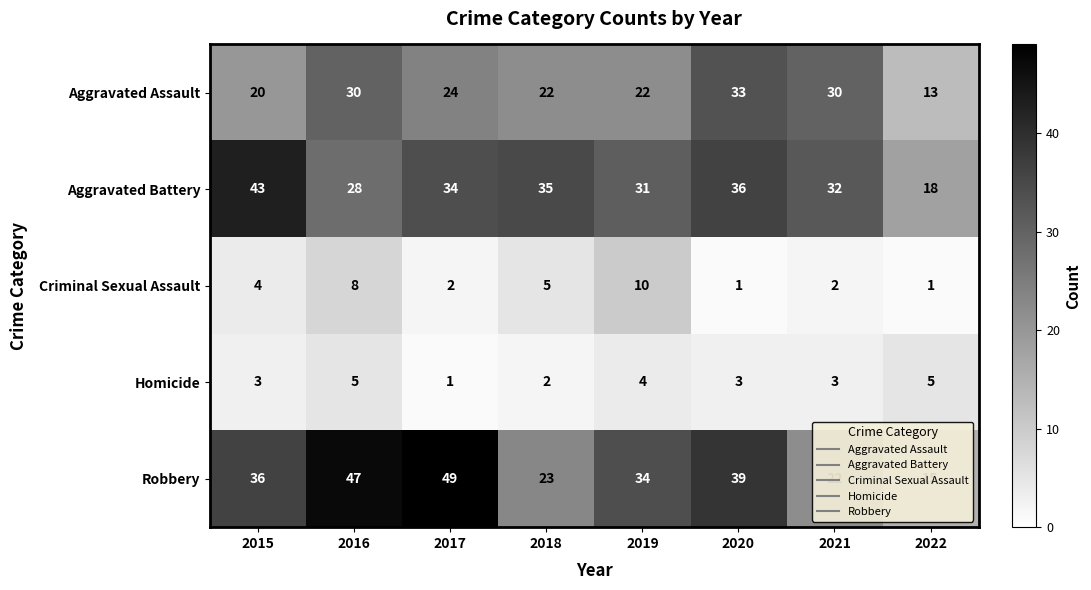

Which series has the largest range (max minus min)?

Robbery